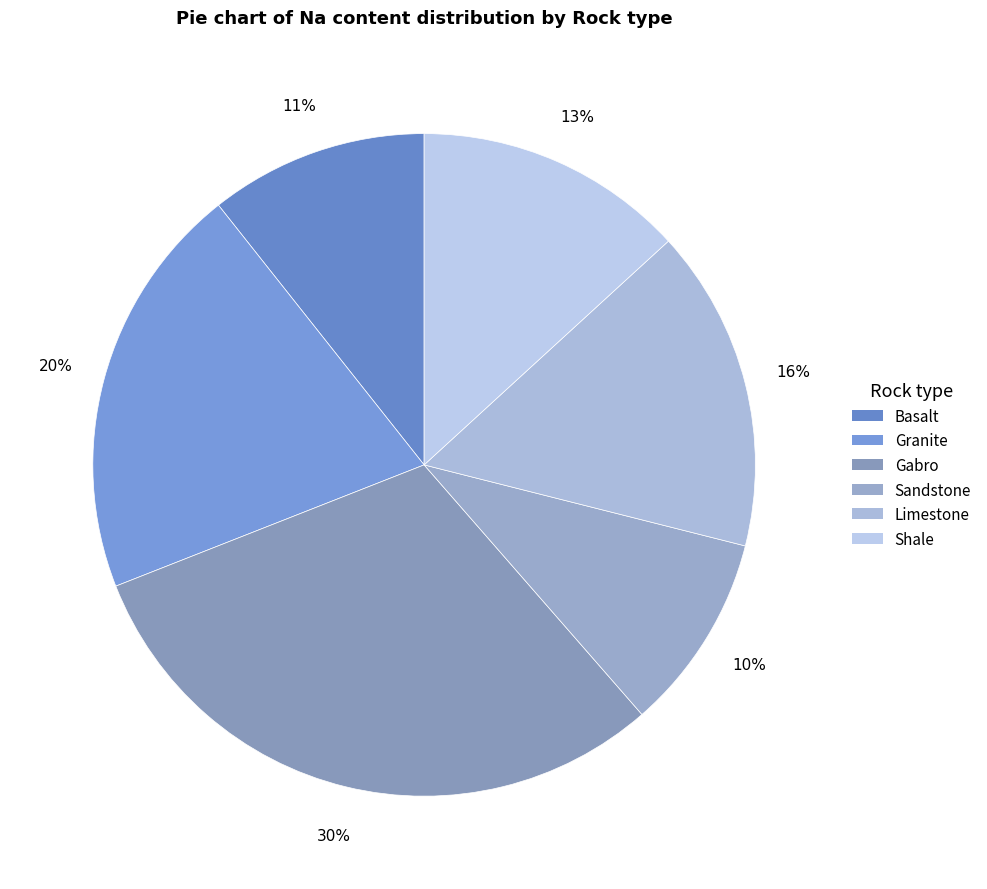

Count the number of slices in the pie.

6